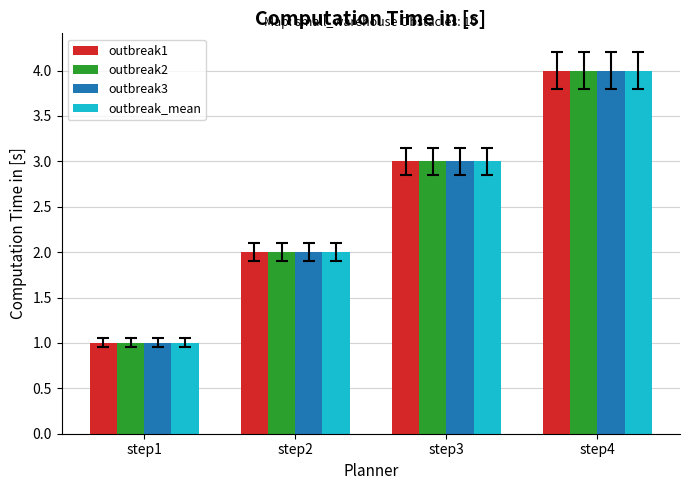

At which label is outbreak_mean closest to 2?

step2